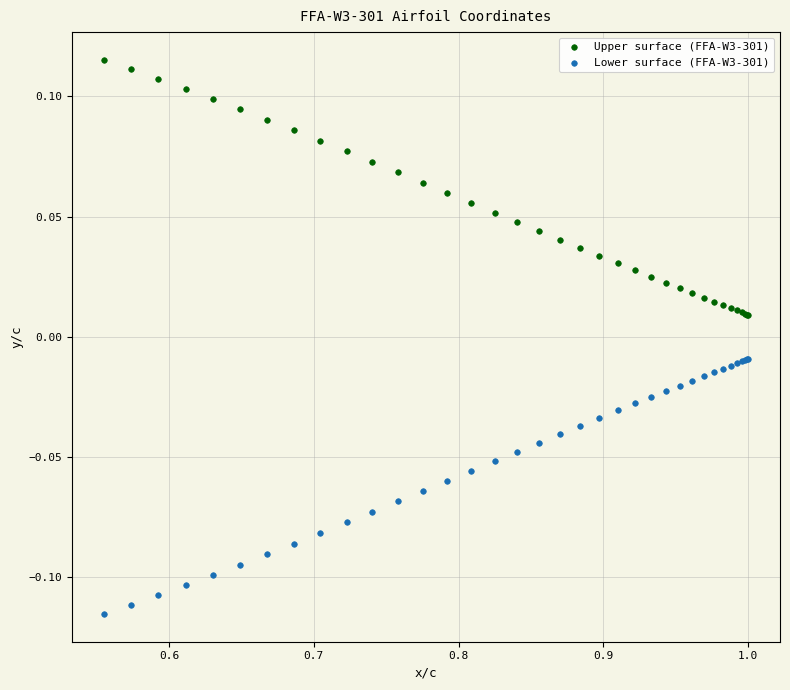

Which series reaches the minimum Y coordinate?

Lower surface (FFA-W3-301)